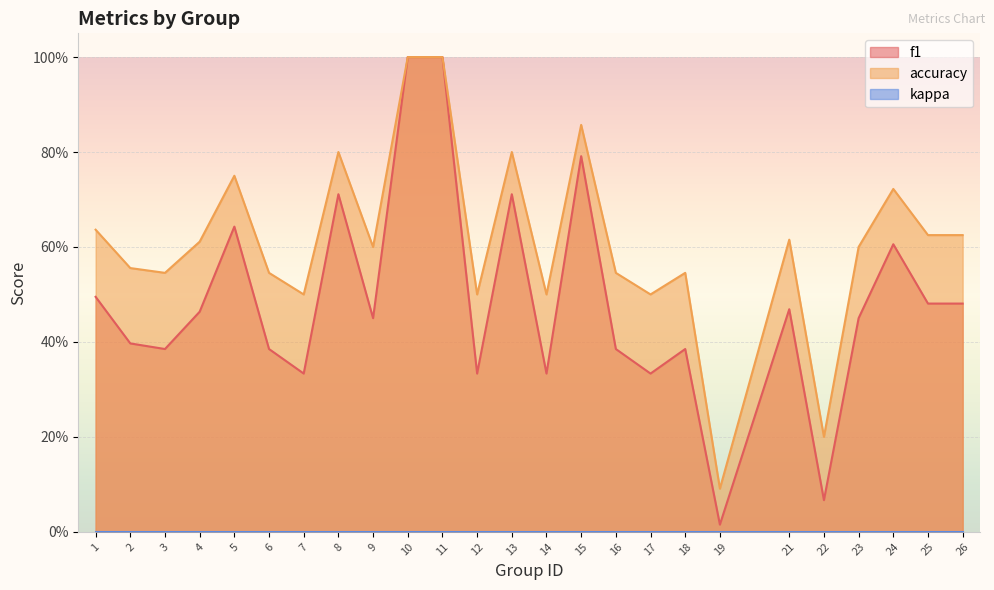

What is the difference between the f1 values at 7 and 23?

0.1